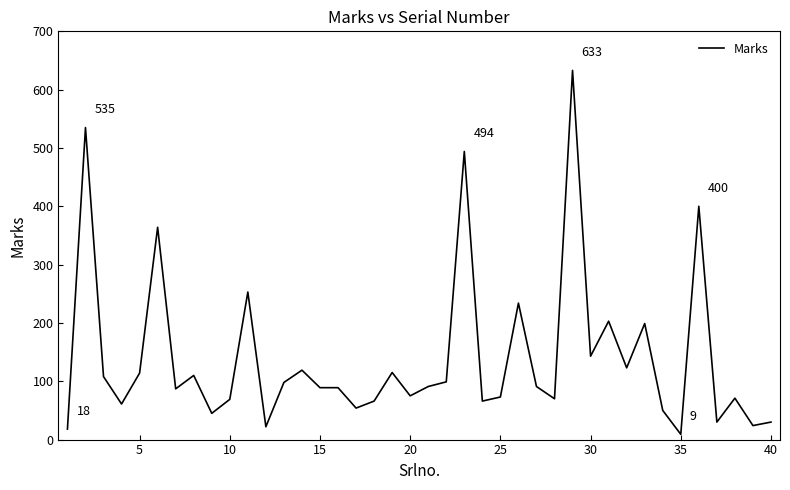

What is the maximum value shown in the chart?

633